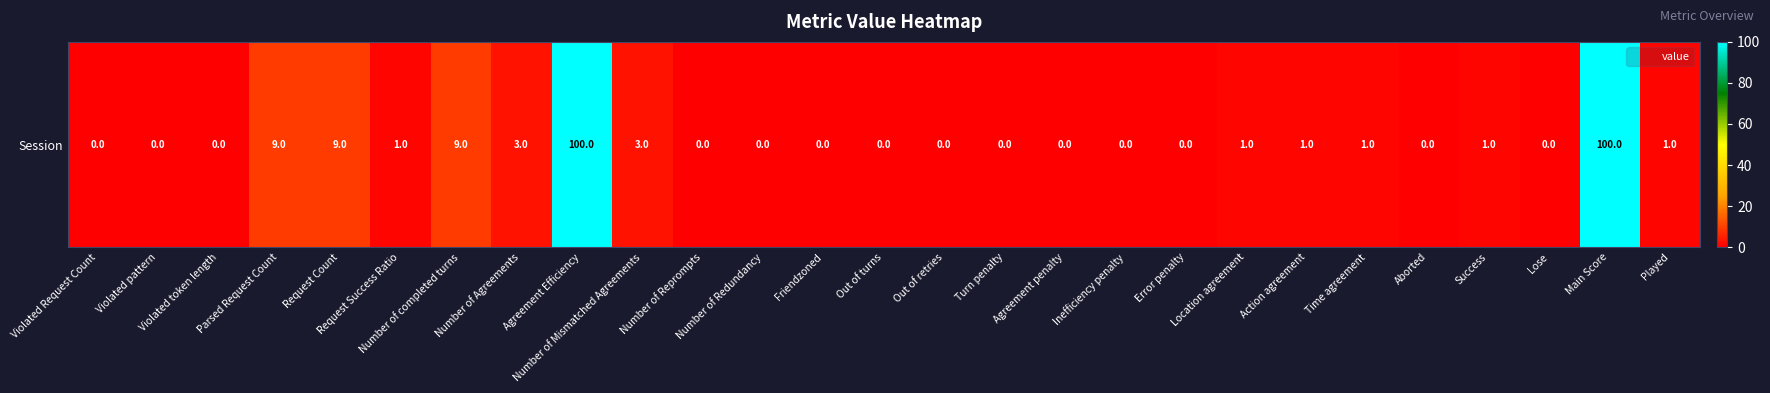

The chart shows a value of -34 at Number of Reprompts. True or false?

False